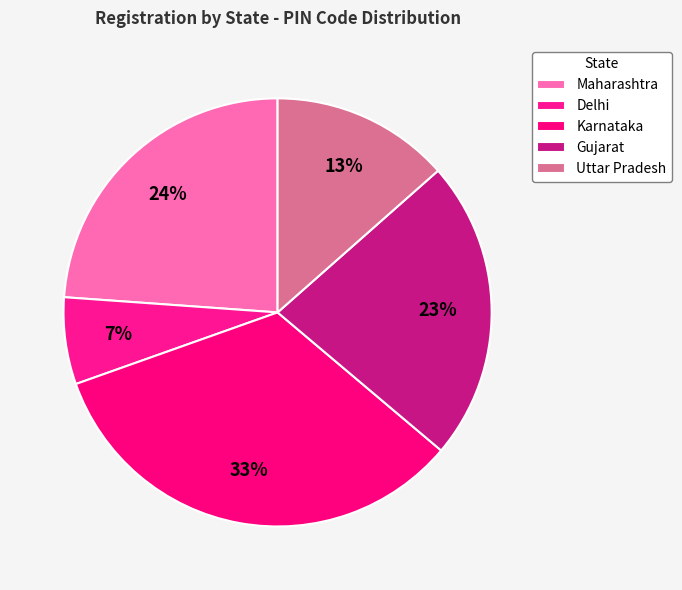

To the nearest percent, what percentage of the pie is Uttar Pradesh?

13%